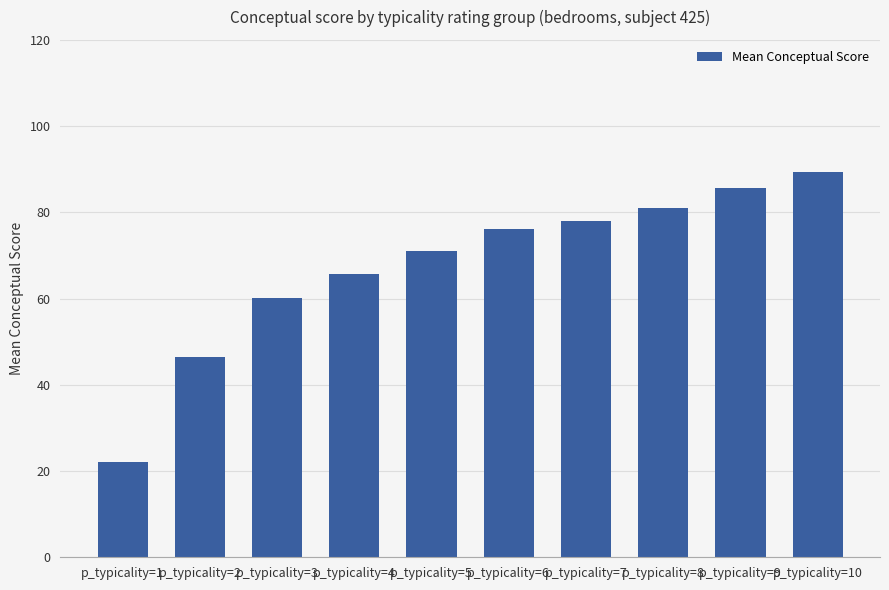

Reading left to right, transcribe all the data shown in this chart.

22.0	46.5	60.2	65.8	70.9	76.1	78.0	81.1	85.7	89.4